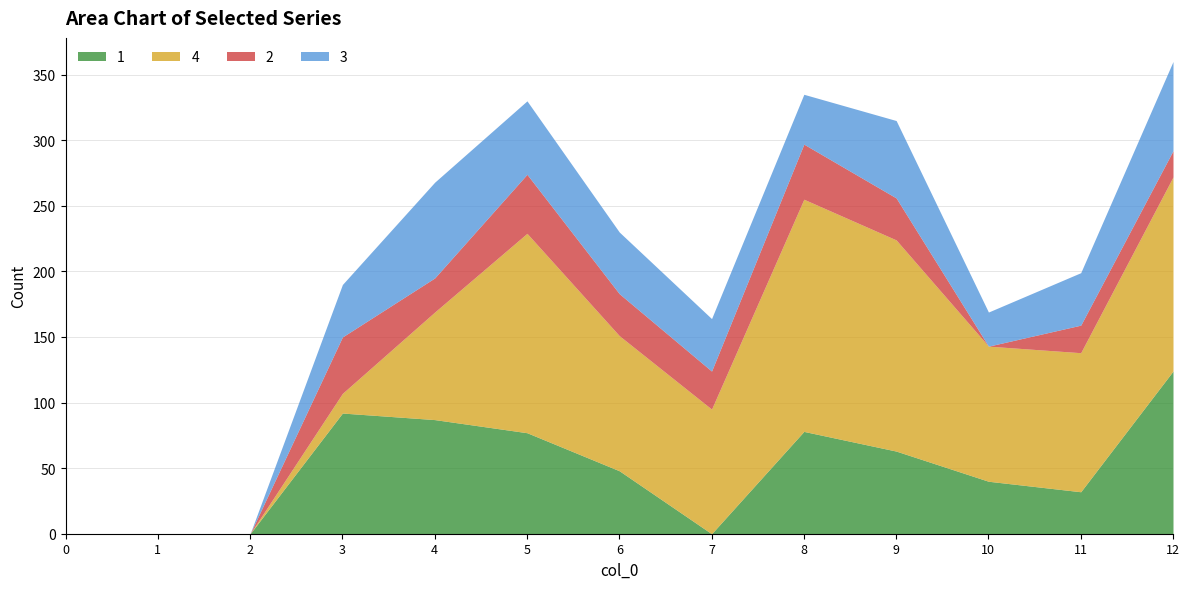

Does the chart have visible grid lines?

Yes